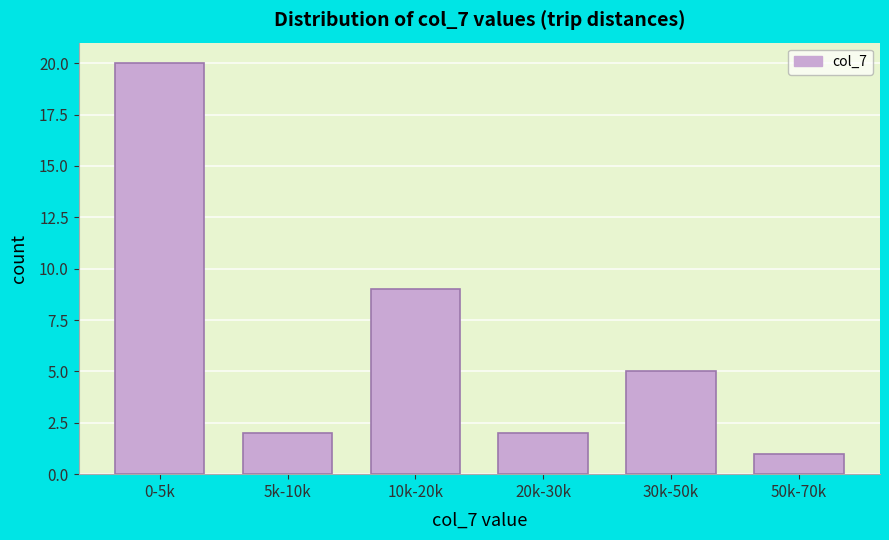

Reading left to right, extract all data points from this chart.

0-5k=20	5k-10k=2	10k-20k=9	20k-30k=2	30k-50k=5	50k-70k=1